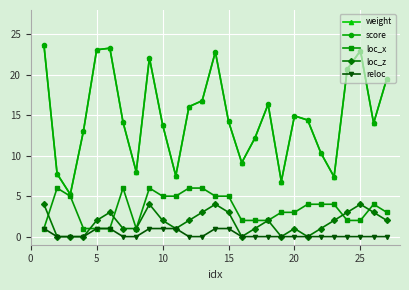

True or false: weight and loc_x intersect in this chart.

False